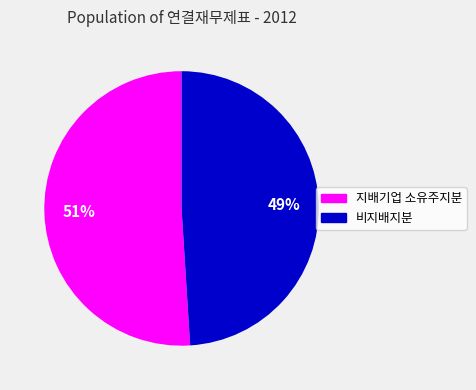

Does any single category account for the majority?

Yes